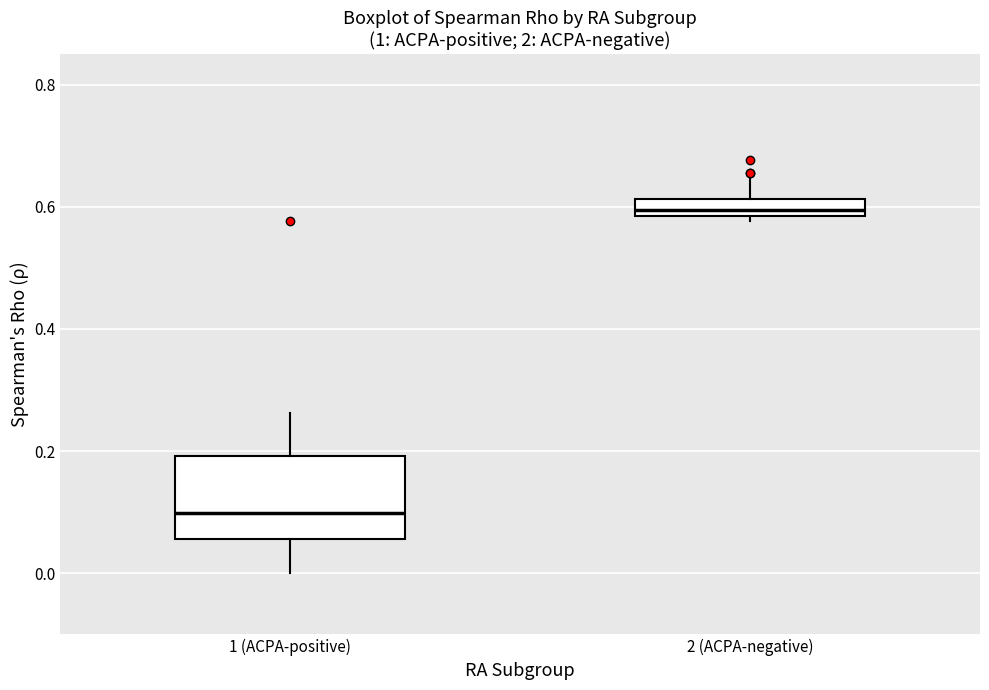

Where does the upper whisker of the box for 1 (ACPA-positive) end on the y-axis? The values are not printed on the chart, so give them approximately, as read against the axis.

0.26